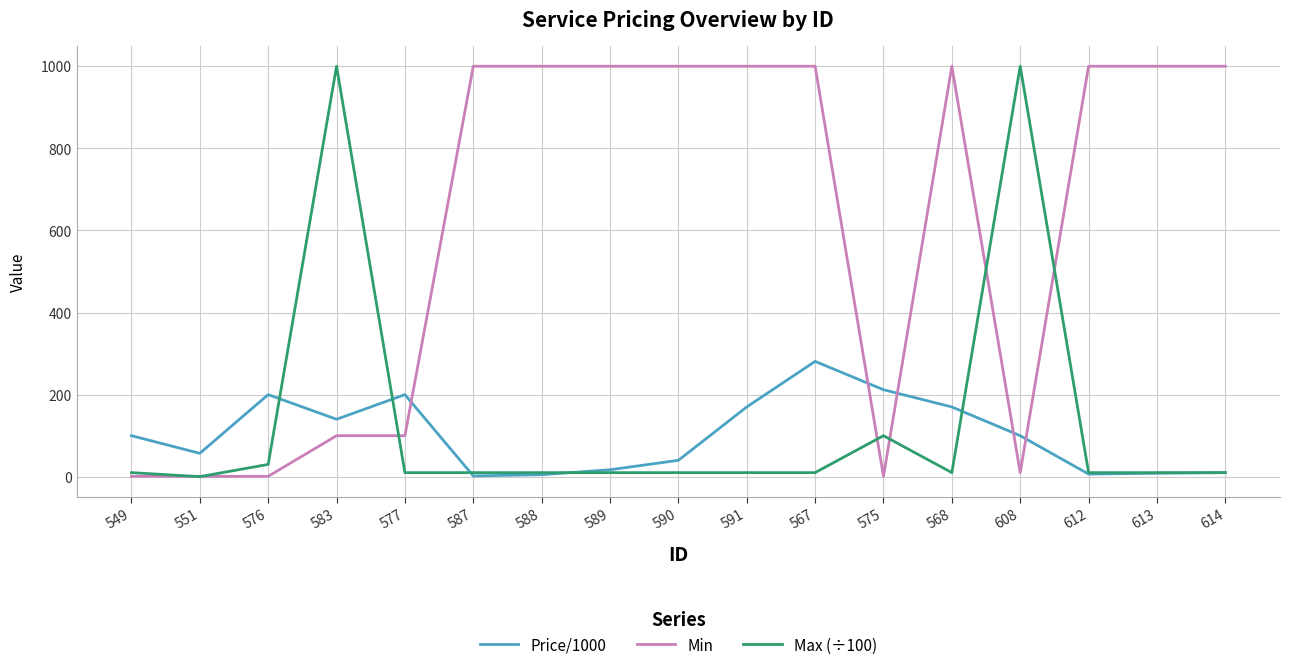

Which series changed the most between 591 and 575?

Min